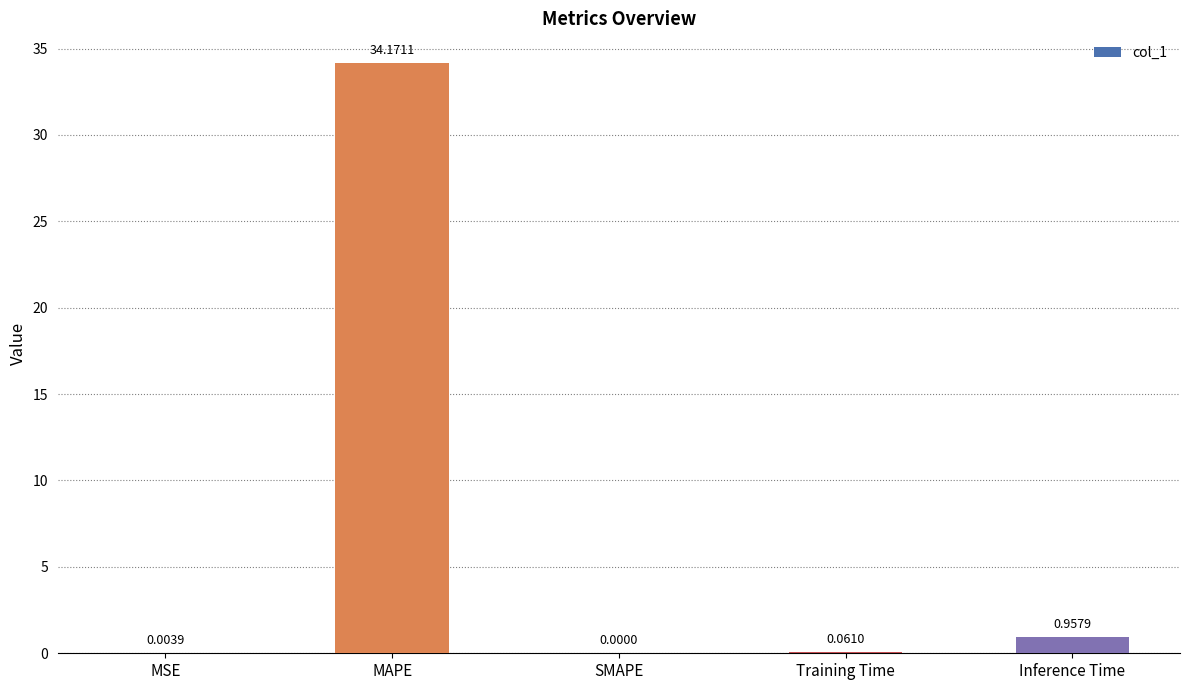

Is it true that the value at MSE is 0.0?

True